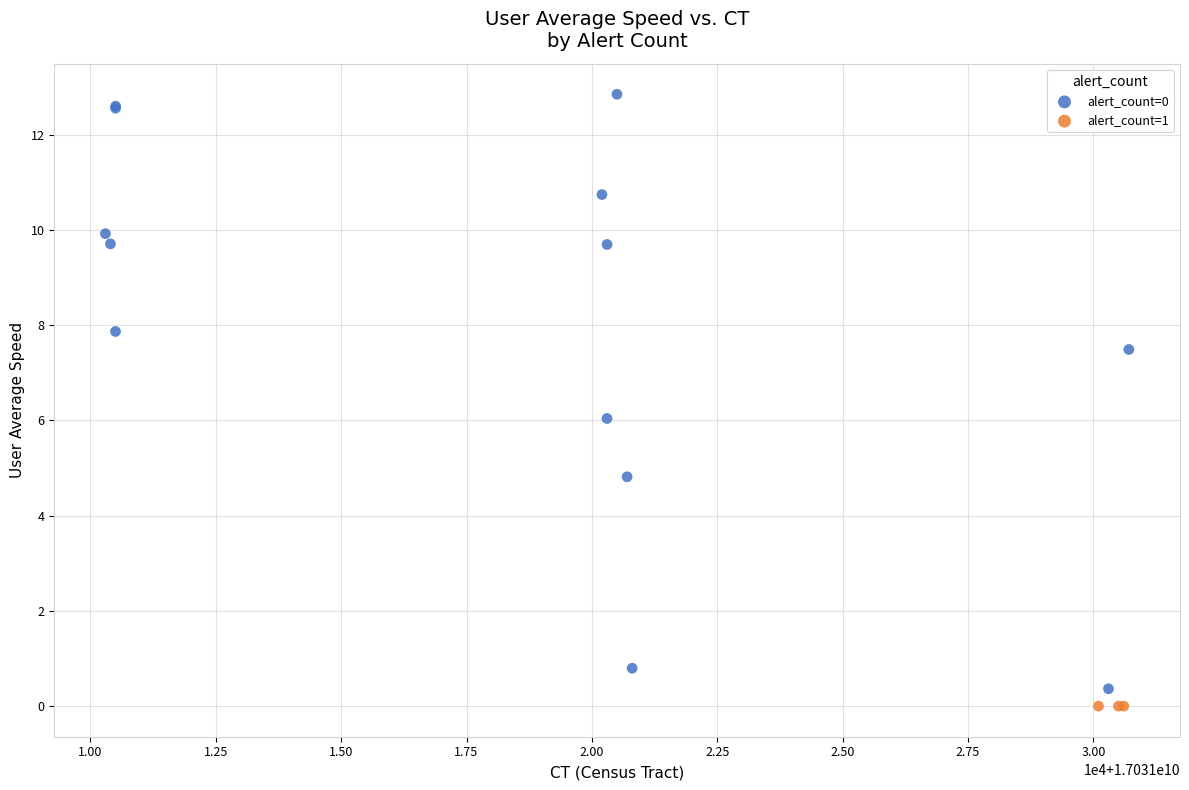

Which series contains the highest Y value?

alert_count=0